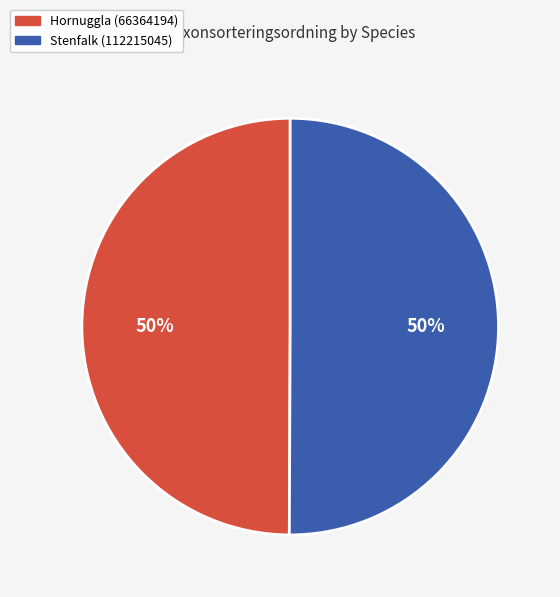

Approximately how many times larger is the value at Stenfalk (112215045) compared to Hornuggla (66364194)?

1.0